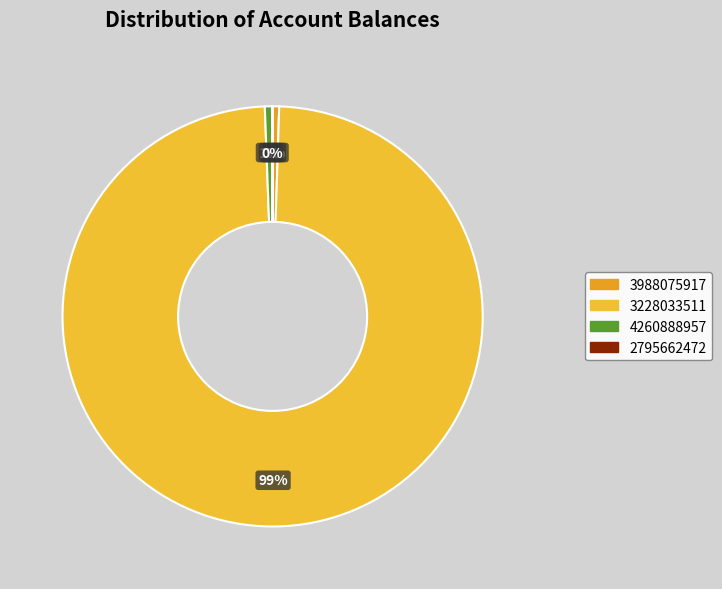

Is it true that 2795662472 is 0% of the pie?

True